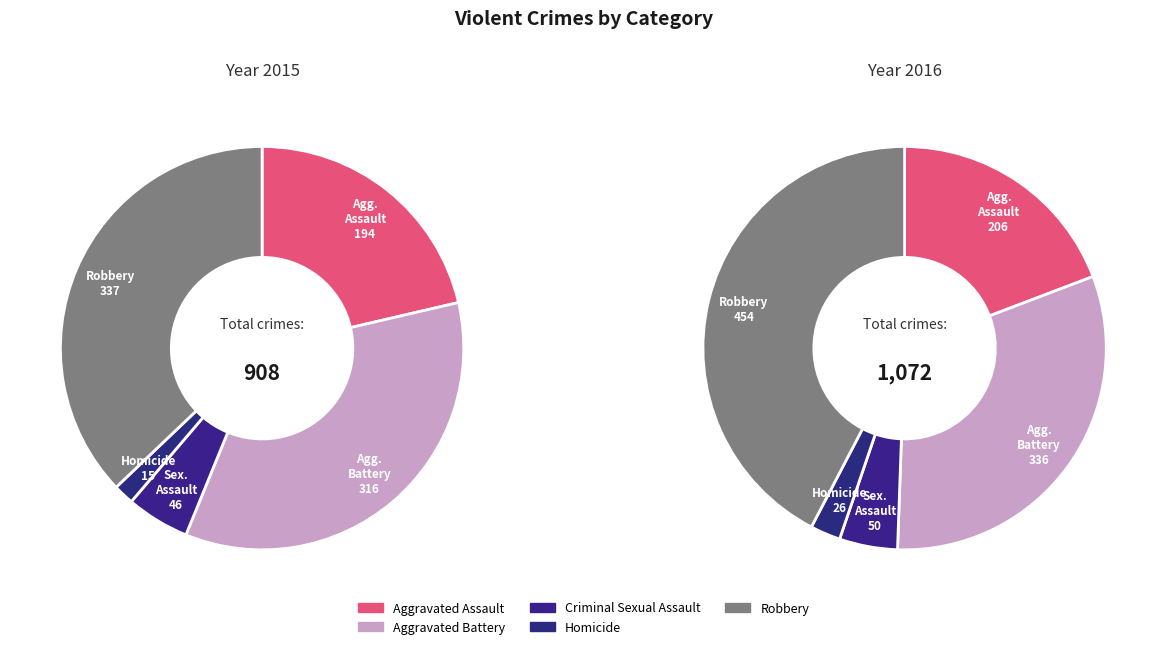

Which has a higher value, Aggravated Battery or Criminal Sexual Assault?

Aggravated Battery